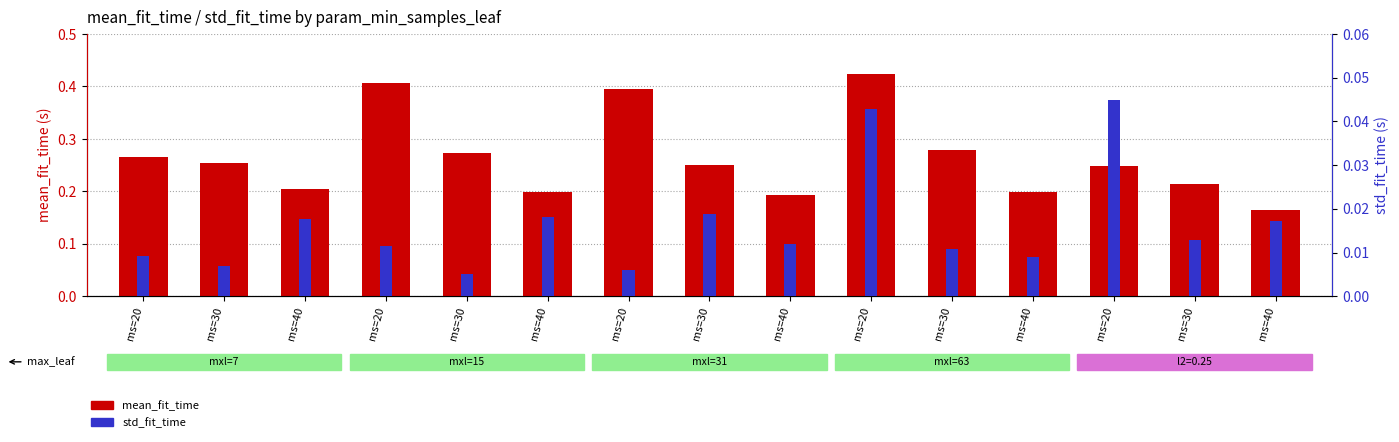

List the series in order of their overall mean, highest first.

mean_fit_time, std_fit_time